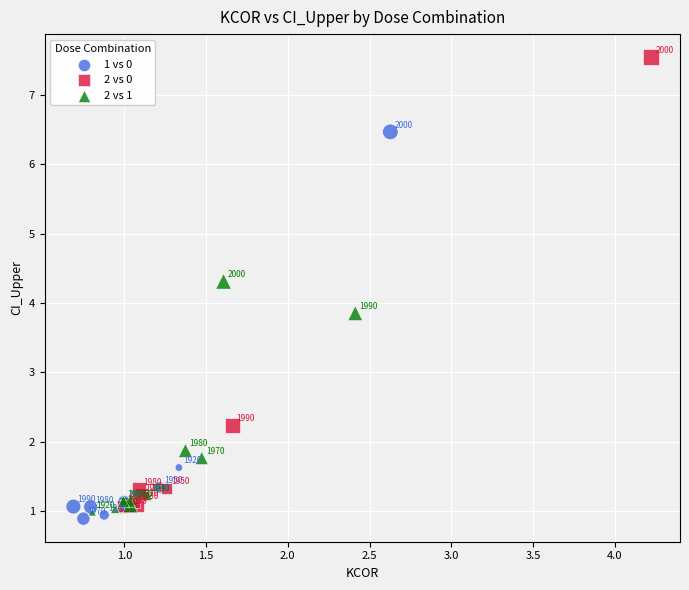

Which series contains the highest Y value?

2 vs 0